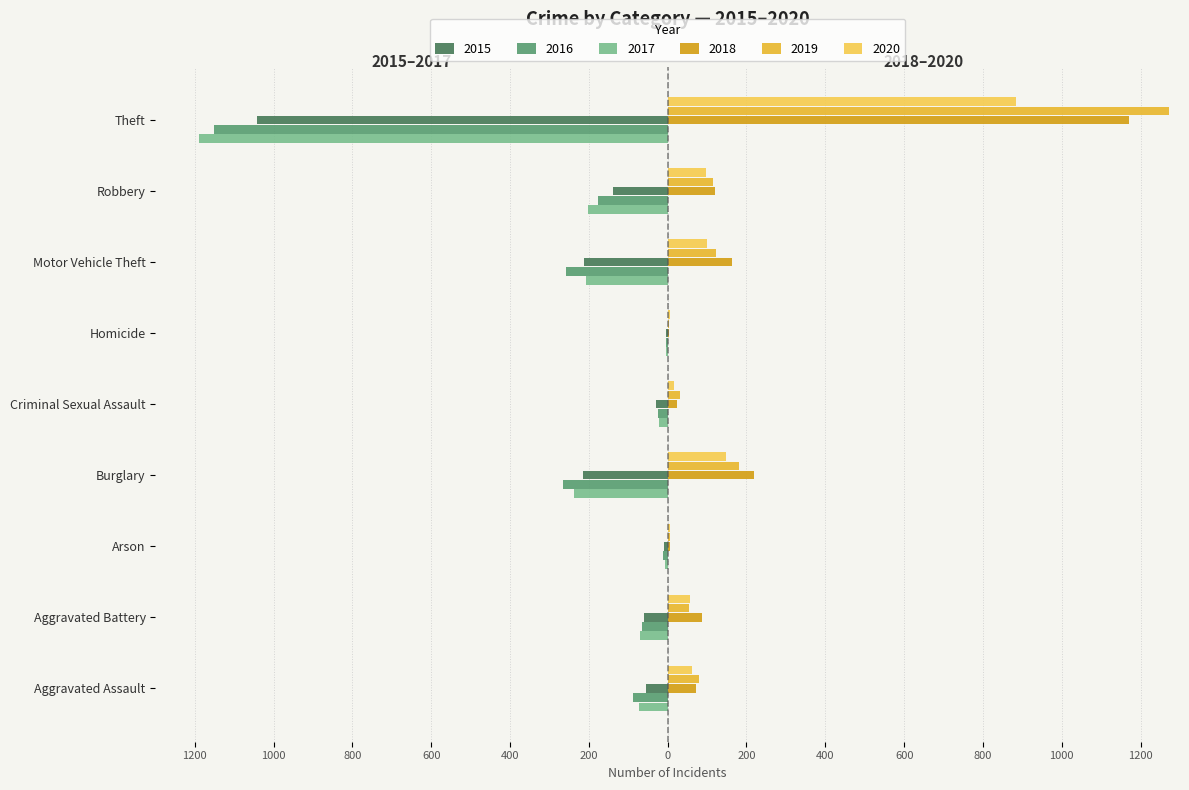

At which category does the chart reach its minimum across all series?

Theft